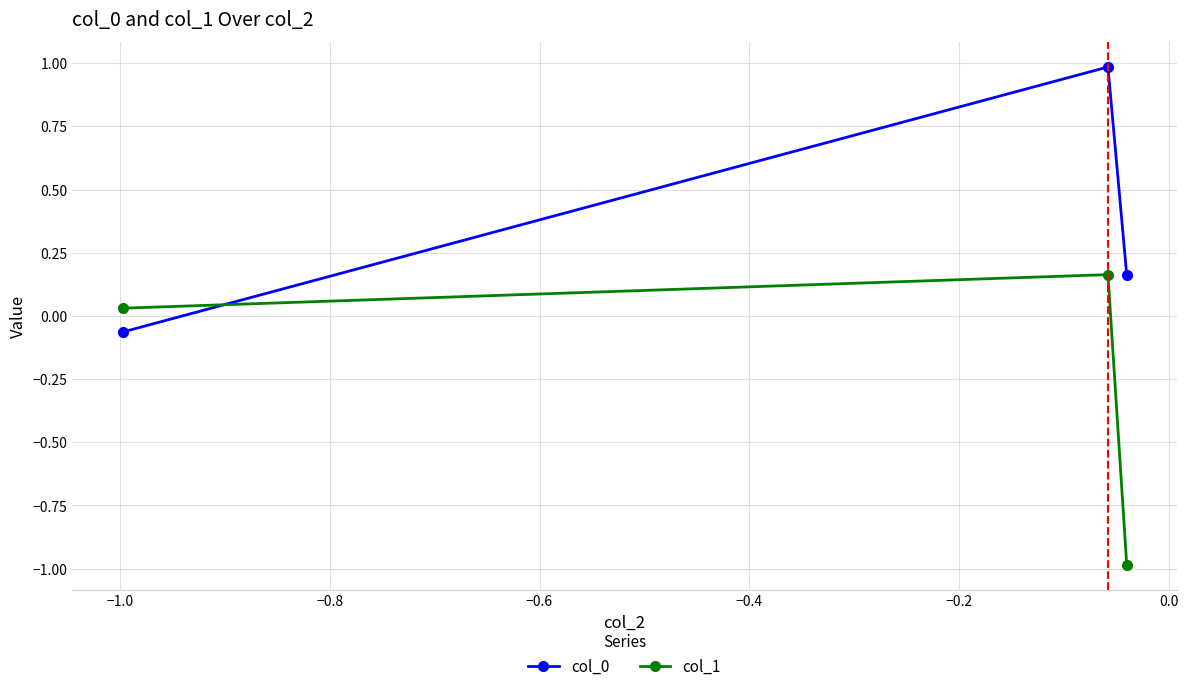

What is the difference between the maximum and minimum values in the col_0 series?

1.0